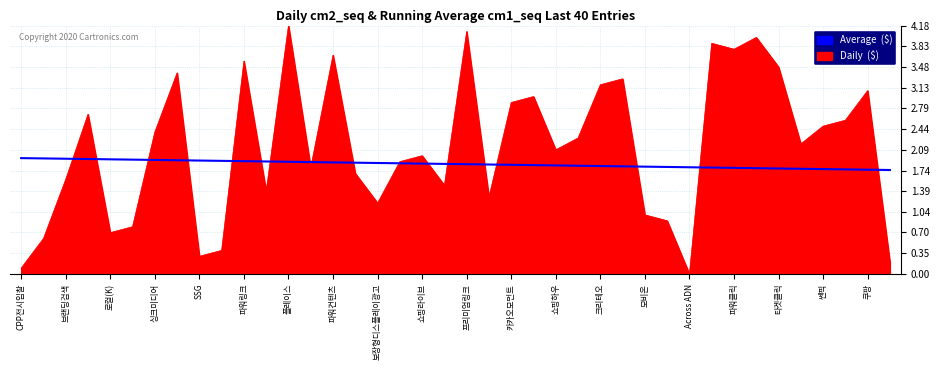

What is the maximum value shown in the chart?

4.2